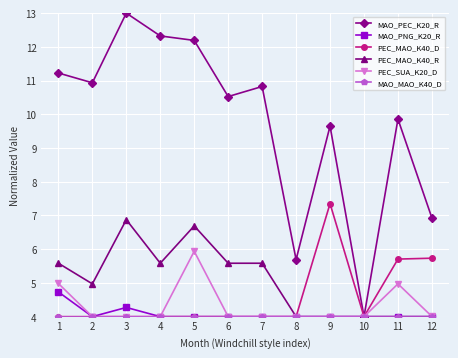

True or false: PEC_MAO_K40_R has a value of 1.5 at 6.

False